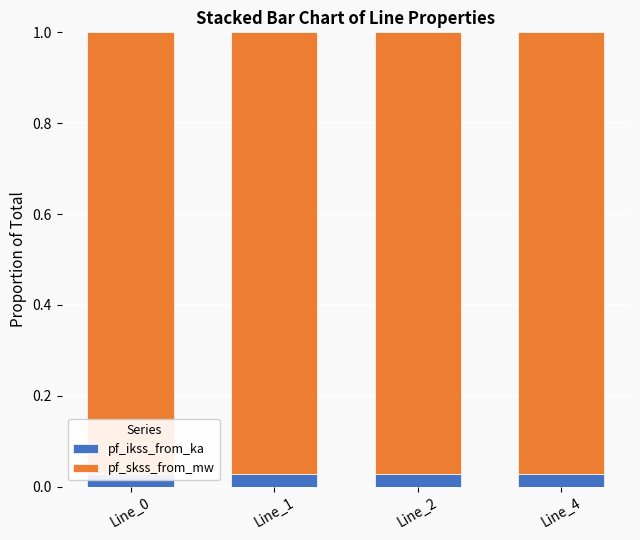

What are all the series names shown in the legend?

pf_ikss_from_ka, pf_skss_from_mw